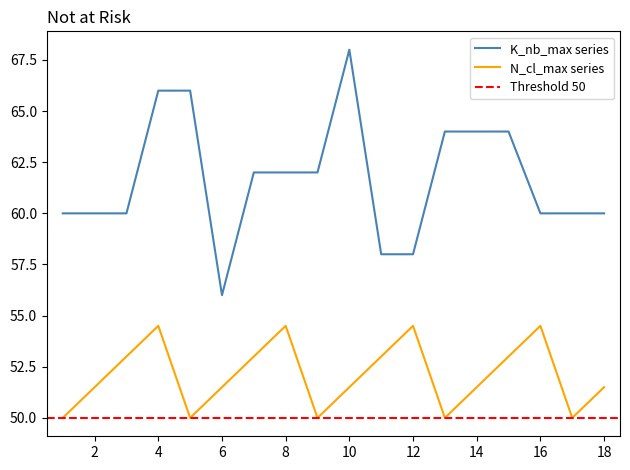

What is the highest value of the K_nb_max series series?

68.0